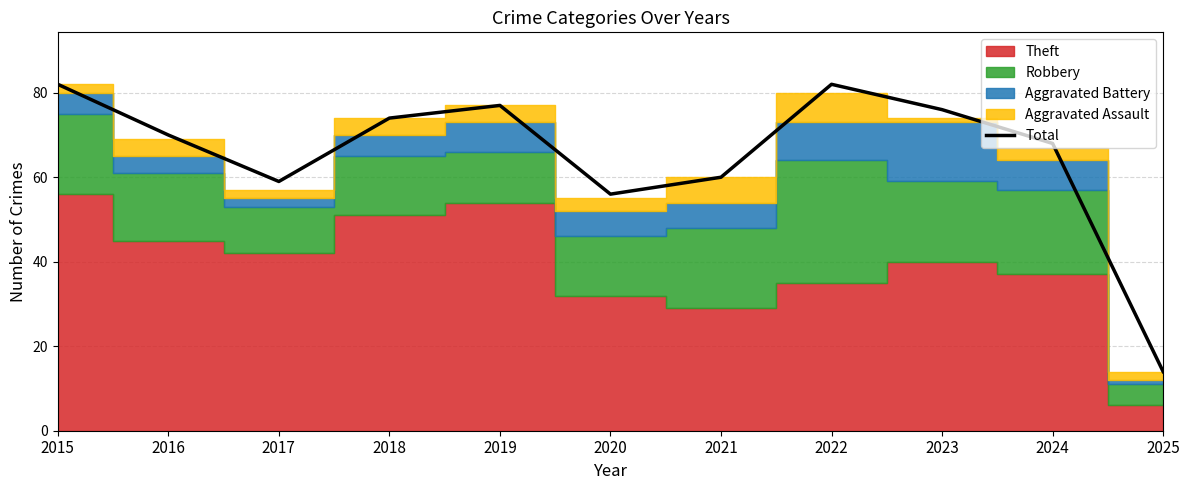

True or false: there are more than 1 points higher than both neighbors.

True